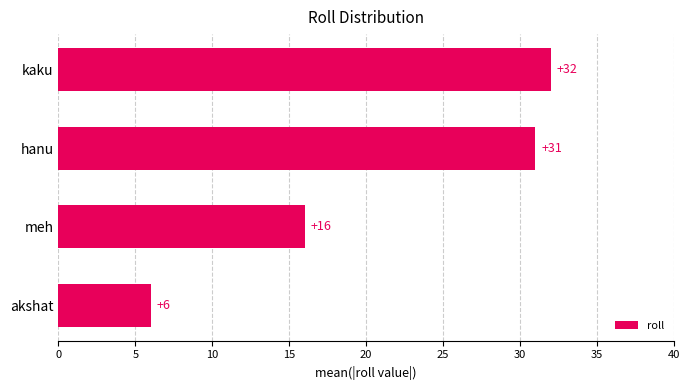

What is the sum of all values?

85